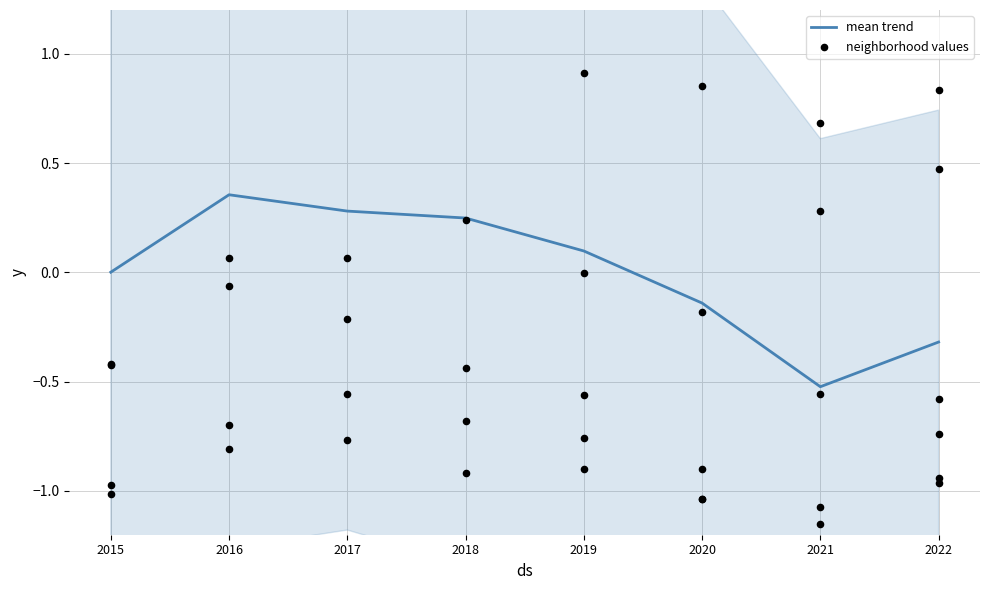

What is the change in value from 2021 to 2022?

+0.2